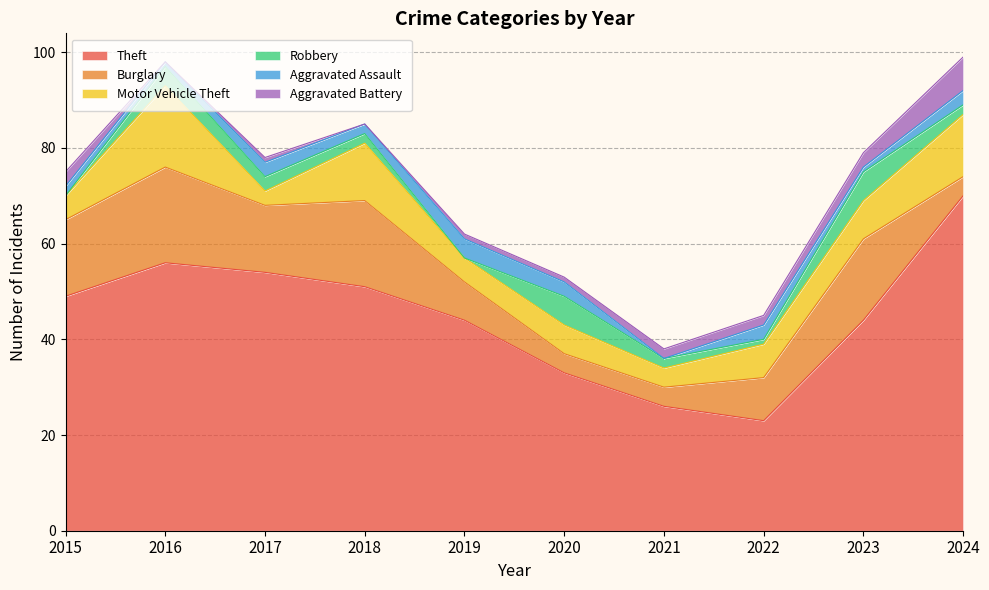

True or false: Burglary has a value of 4 at 2018.

False